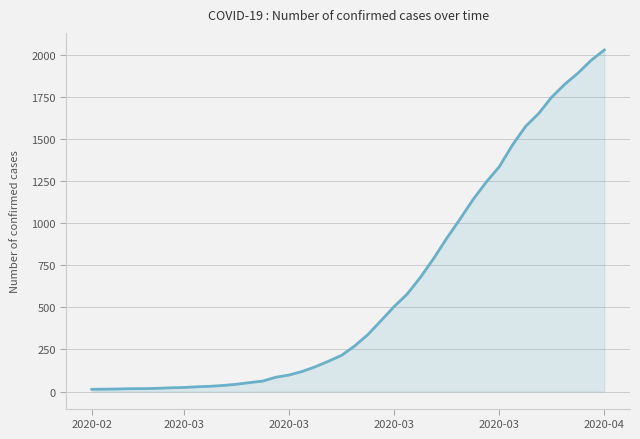

Does the chart have visible grid lines?

Yes